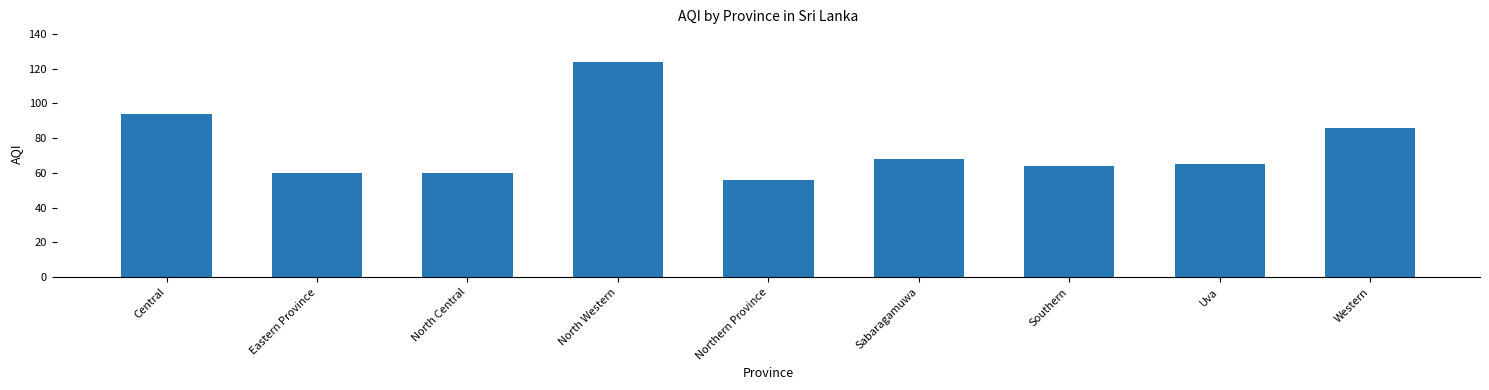

What is the value of the 8th bar from the left?

65